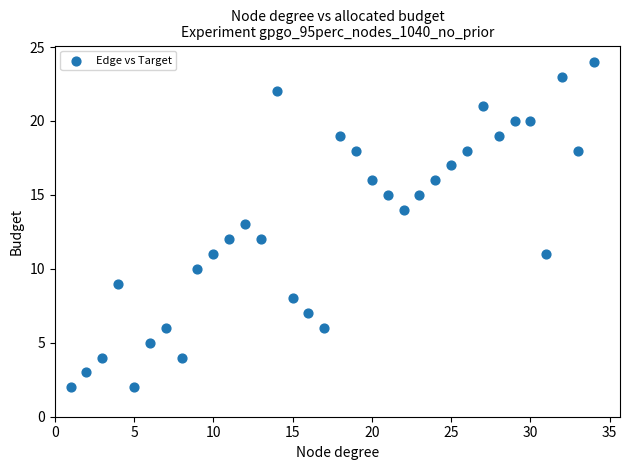

What is the range of X values (max minus min)?

33